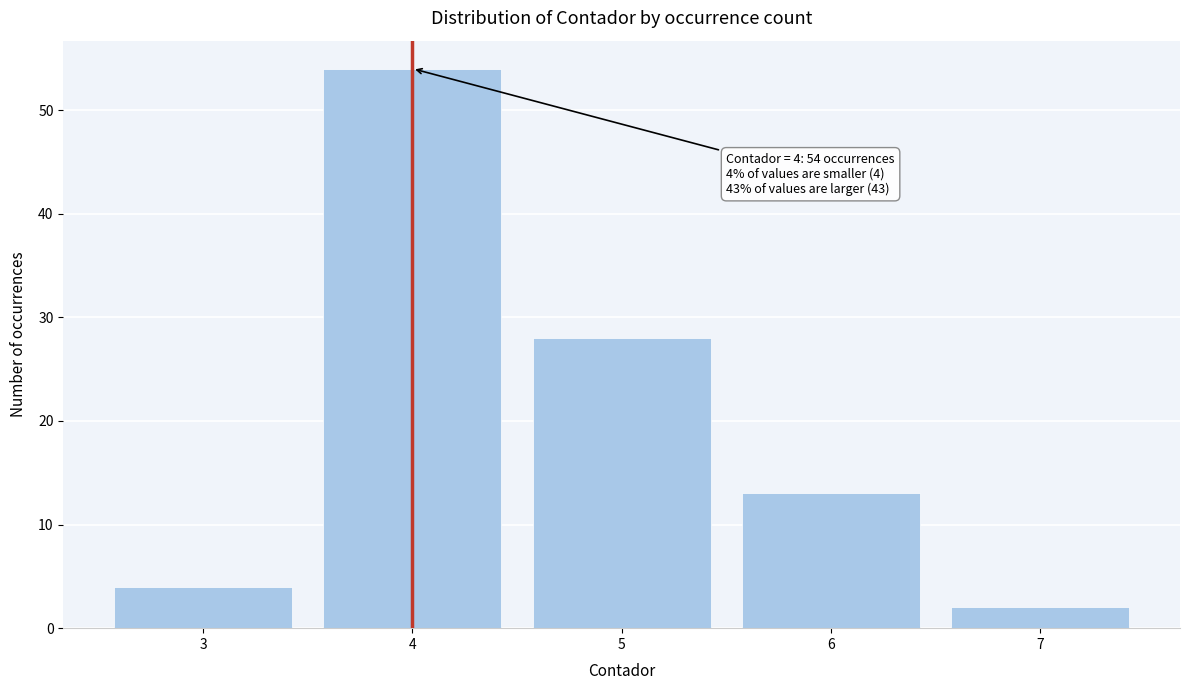

Reading right to left, transcribe all the data shown in this chart.

7=2	6=13	5=28	4=54	3=4